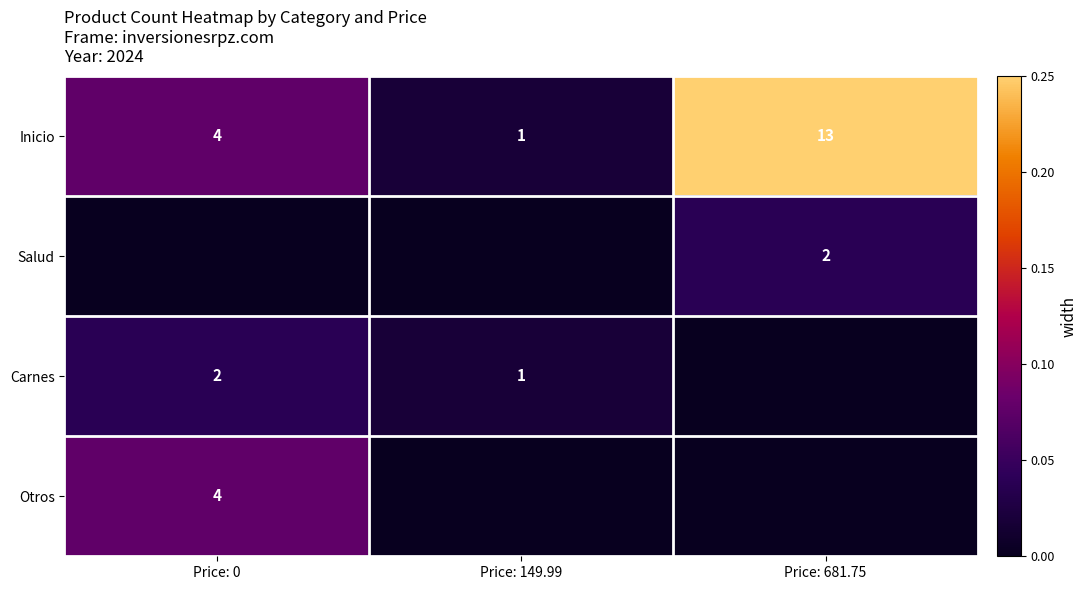

Is the value of Salud at Price: 681.75 greater than the value of Inicio at Price: 681.75?

No